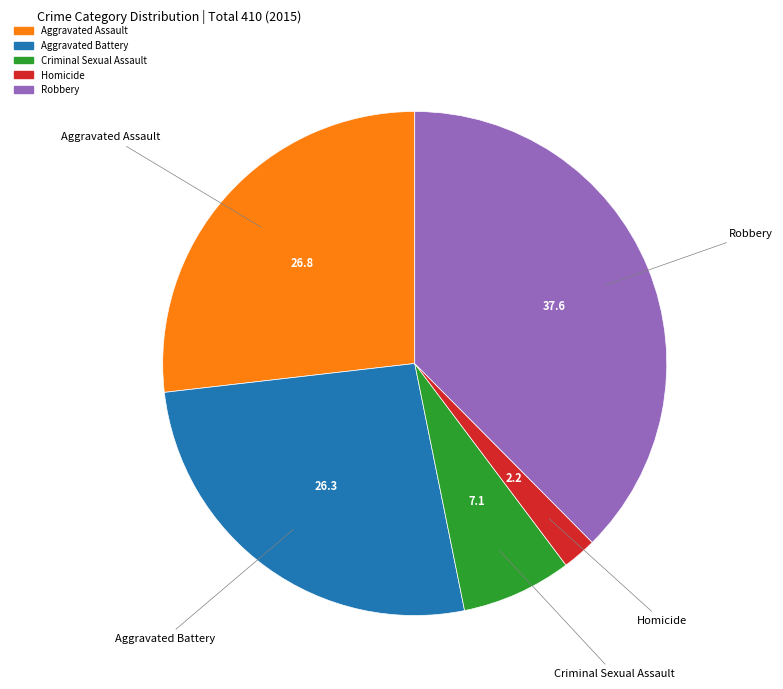

Is it true that Aggravated Assault is 27% of the pie?

True